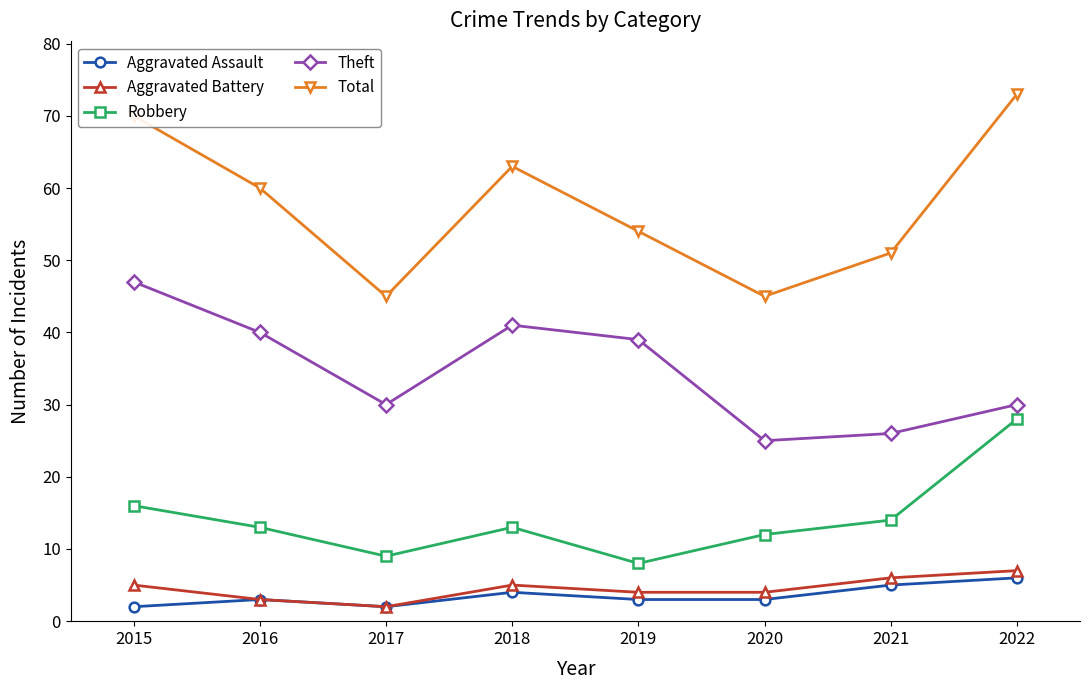

How many data points does each series have?

8